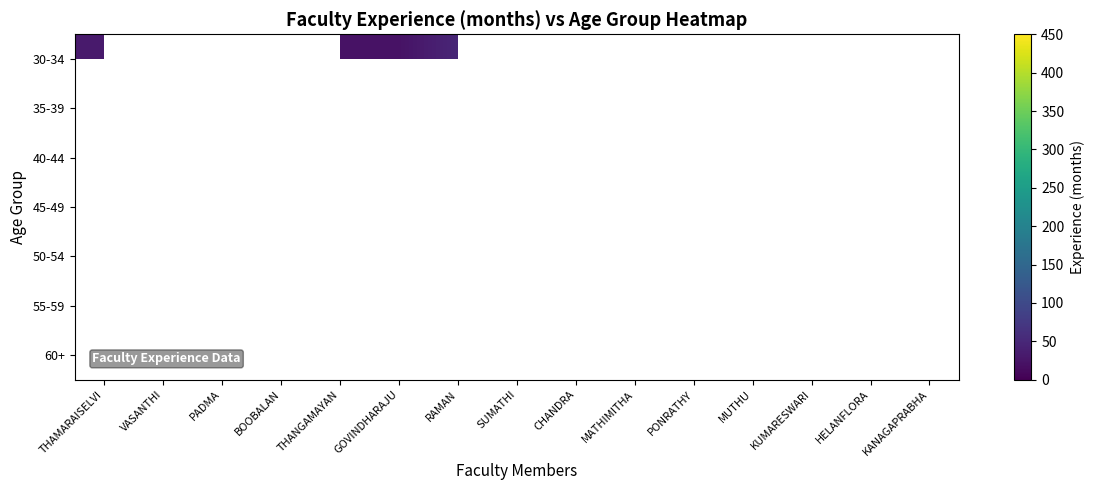

At which label does 30-34 reach its peak?

RAMAN